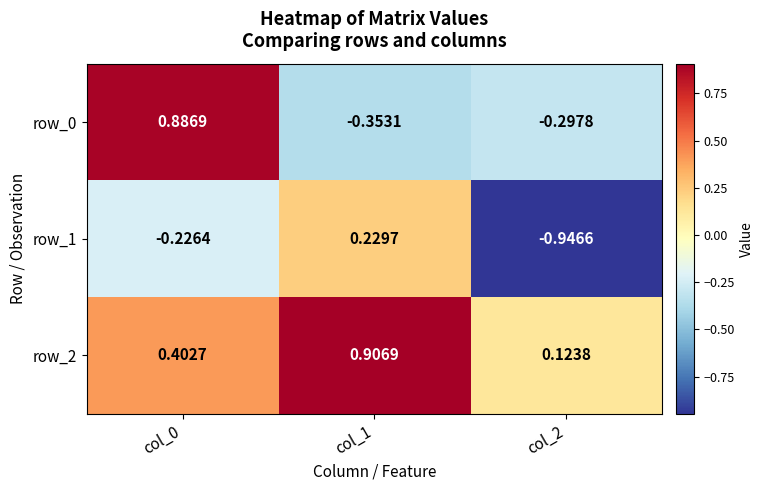

Which series has the largest total across all categories?

row_2